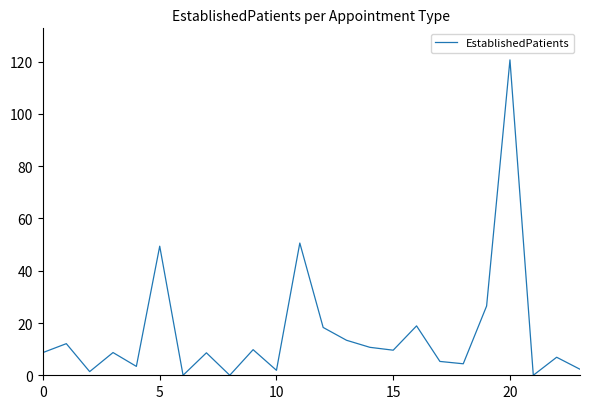

What is the maximum value shown in the chart?

120.7